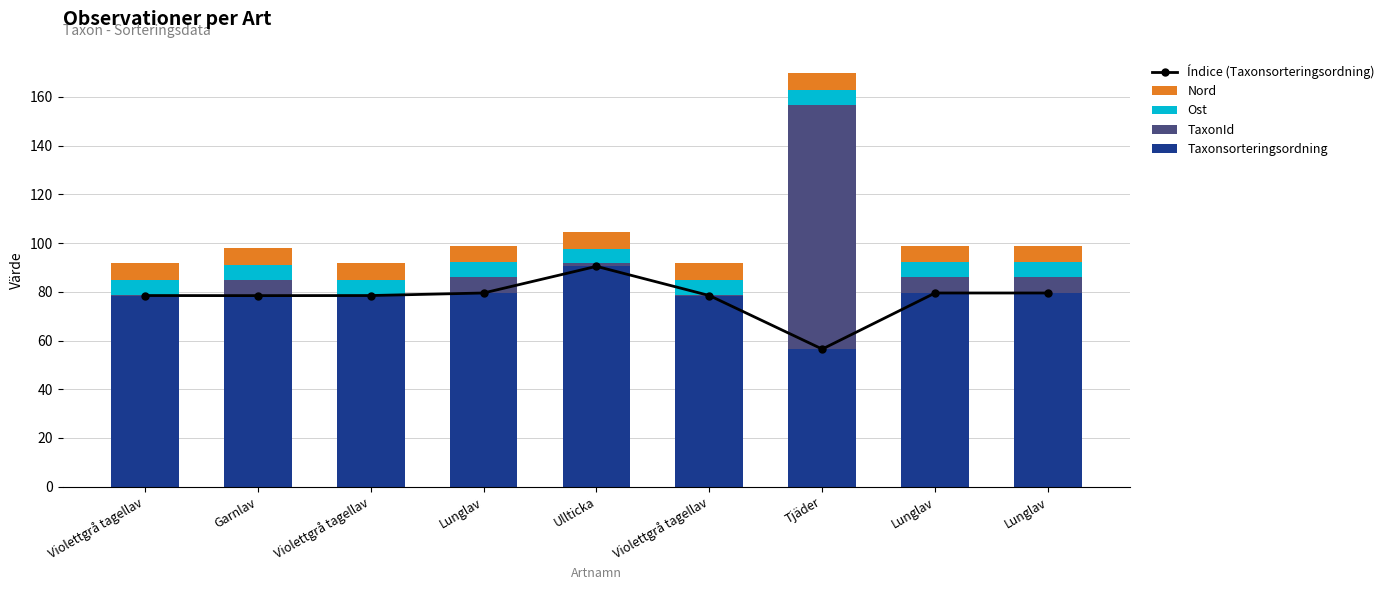

Which category has the lowest value in the Índice (Taxonsorteringsordning) series?

Tjäder